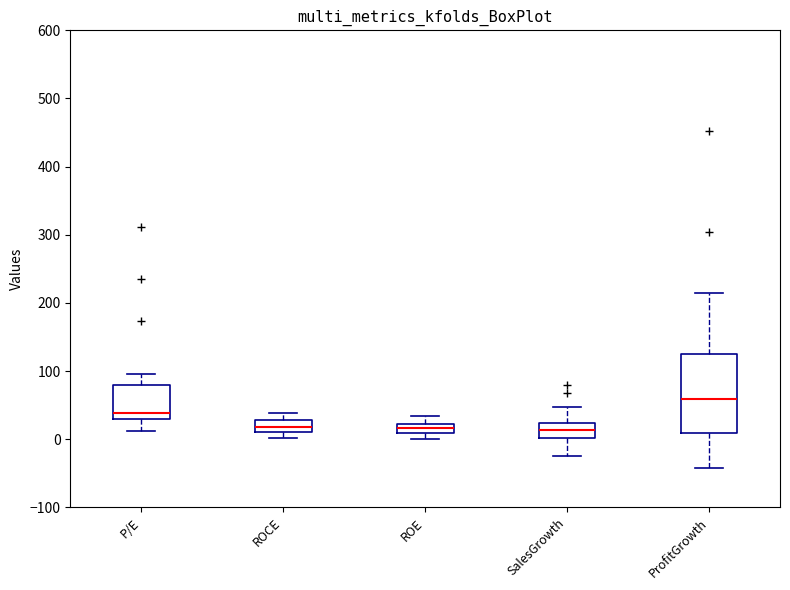

Which box has the highest median line?

ProfitGrowth